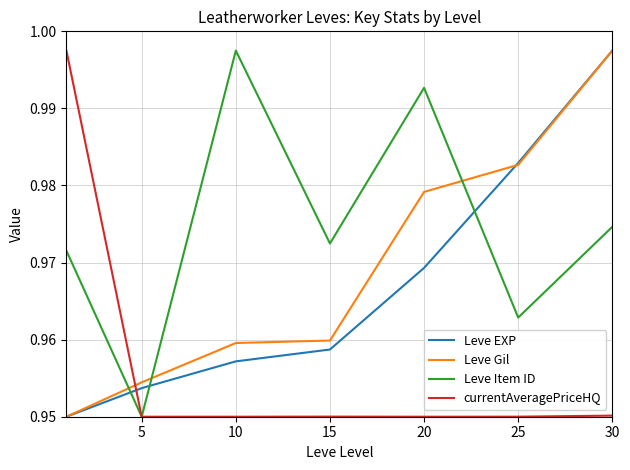

True or false: currentAveragePriceHQ and Leve EXP cross at least once.

True